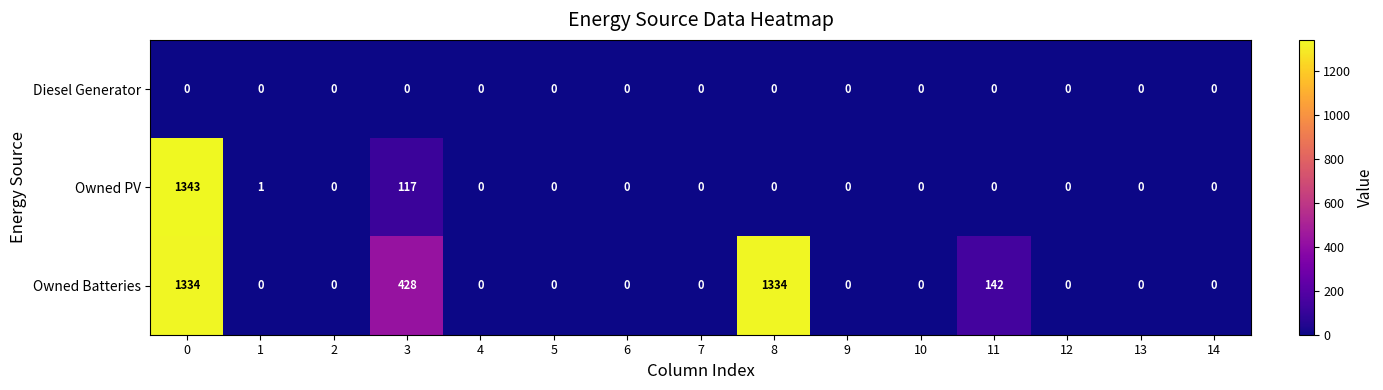

Which series changed the most between 0 and 6?

Owned PV